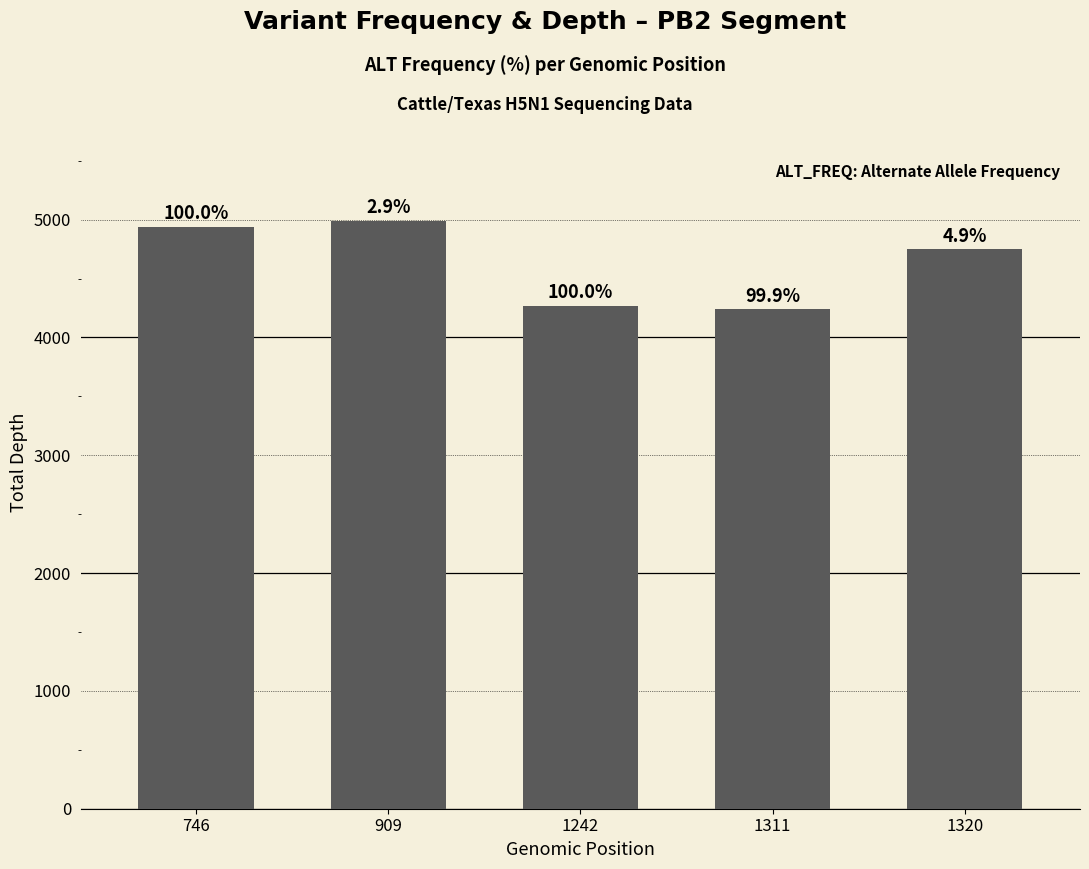

Rank the categories by value from highest to lowest.

909, 746, 1320, 1242, 1311